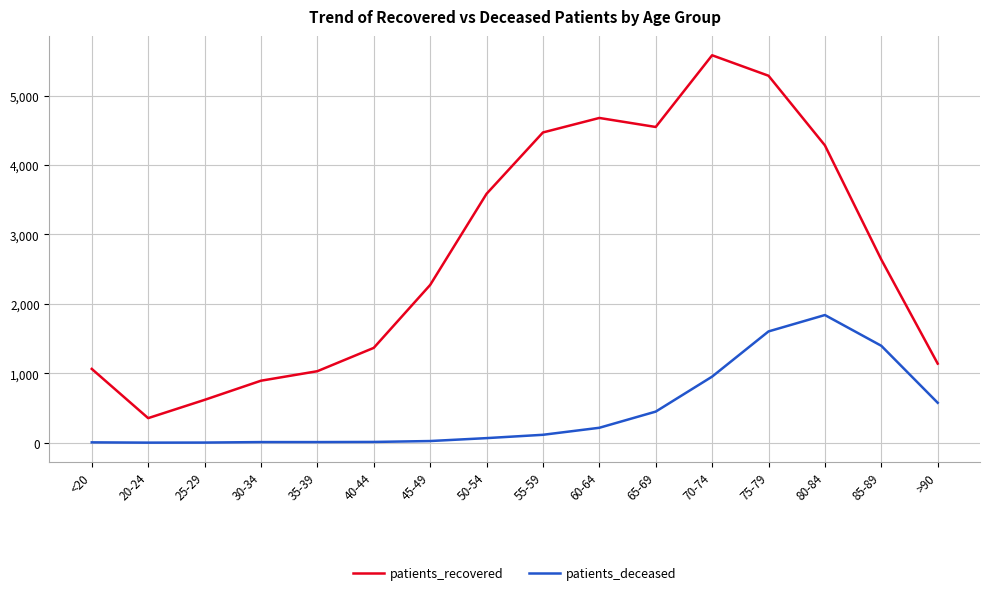

At which label does patients_deceased reach its peak?

80-84